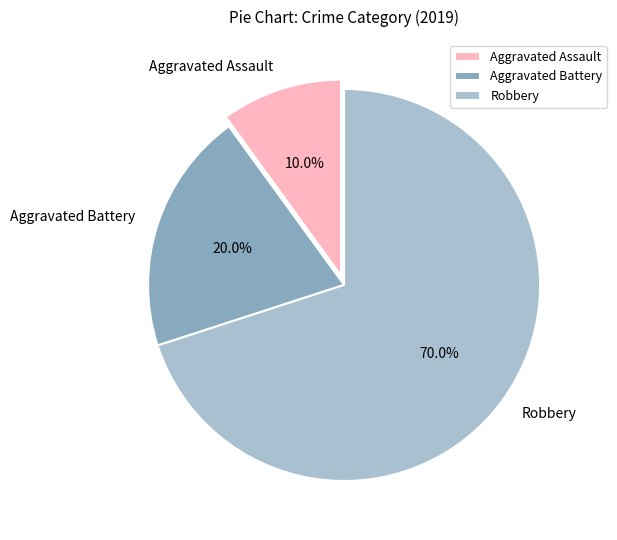

Rank the categories by value from highest to lowest.

Robbery, Aggravated Battery, Aggravated Assault